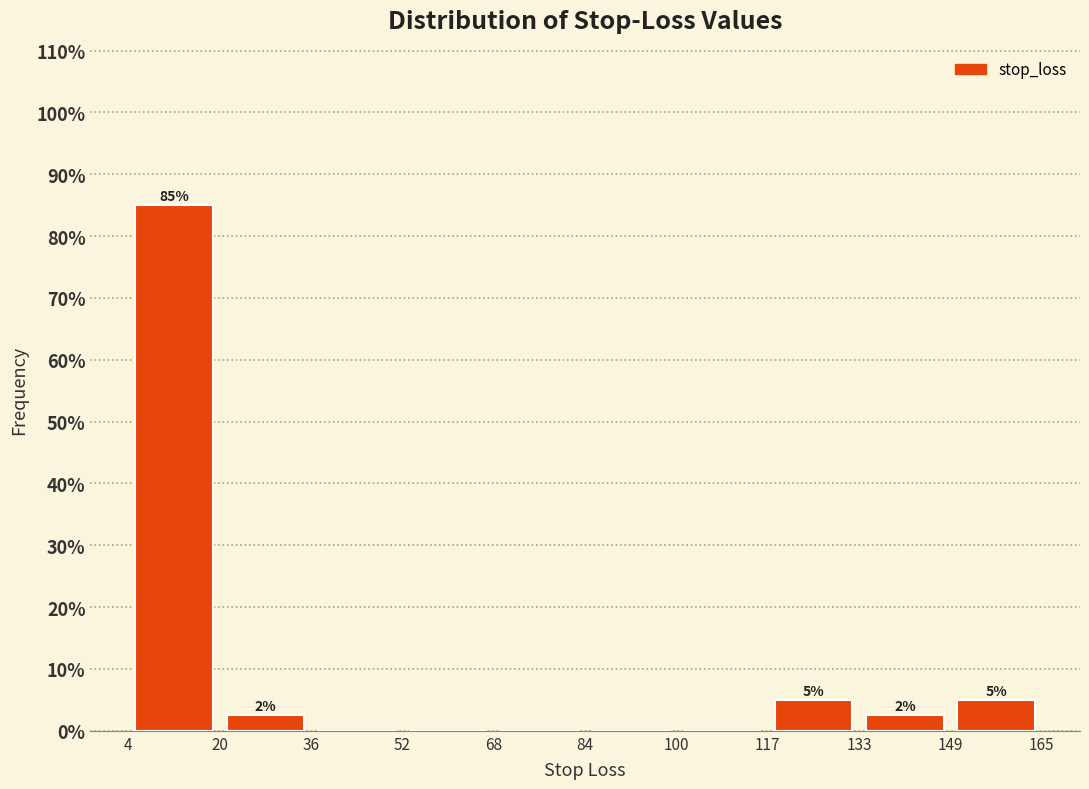

Over which range of the x-axis is the bar tallest?

4 to 20